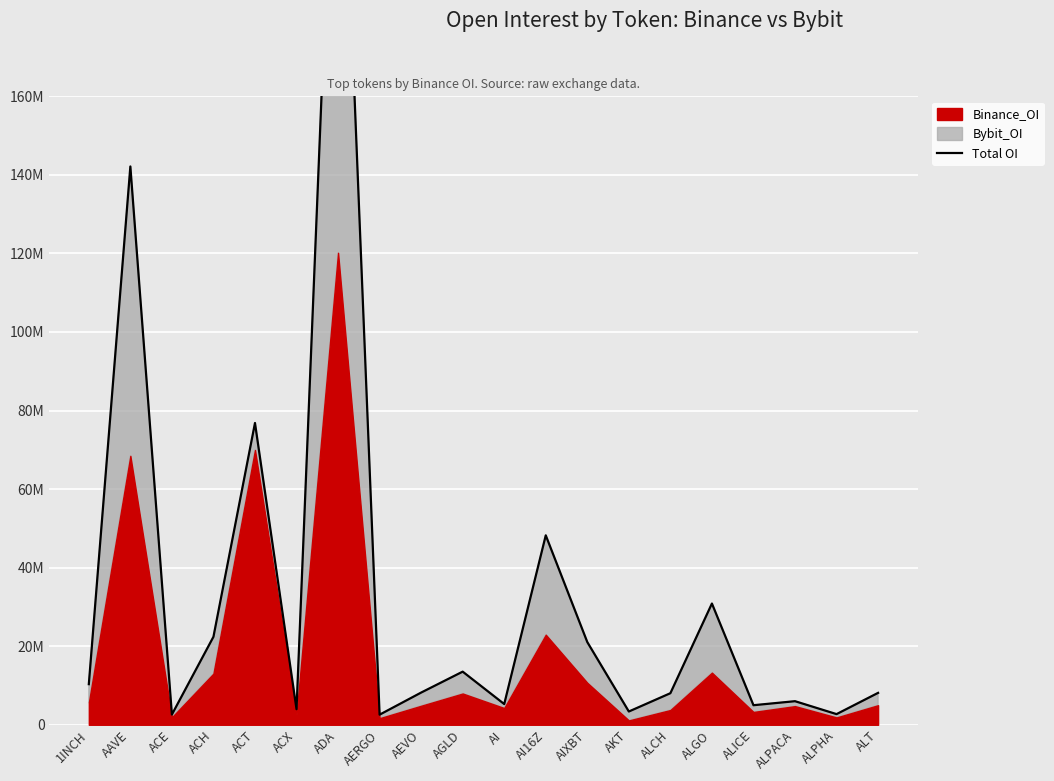

Reading left to right, transcribe all the data shown in this chart.

10340517	142145366	2604130	22395405	76830295	3963754	263431356	2571033	8198139	13525596	5272585	48230558	21048877	3375763	8036010	30867478	4979477	6001512	2711301	8121295